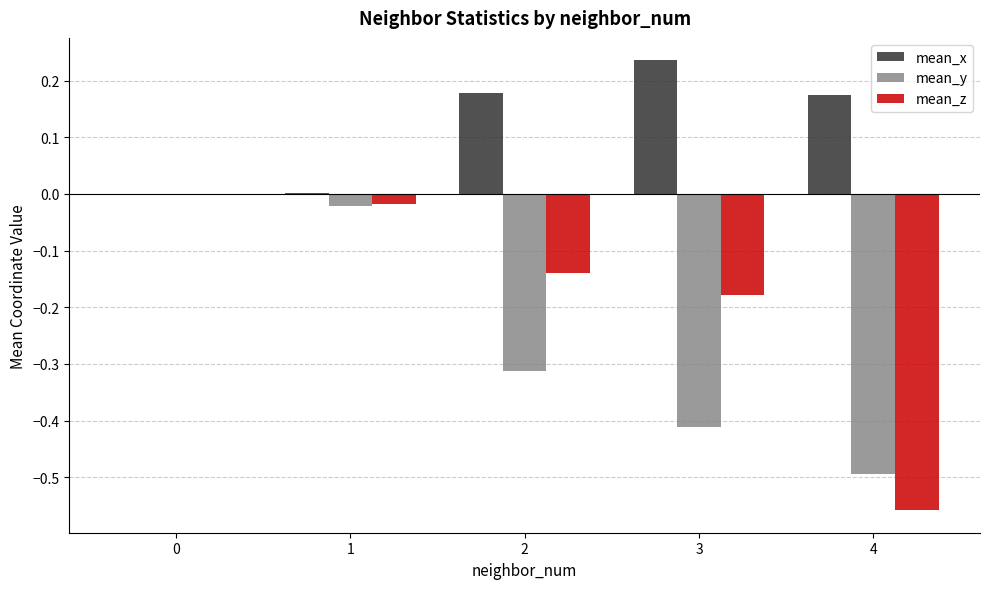

Are the bars horizontal?

No